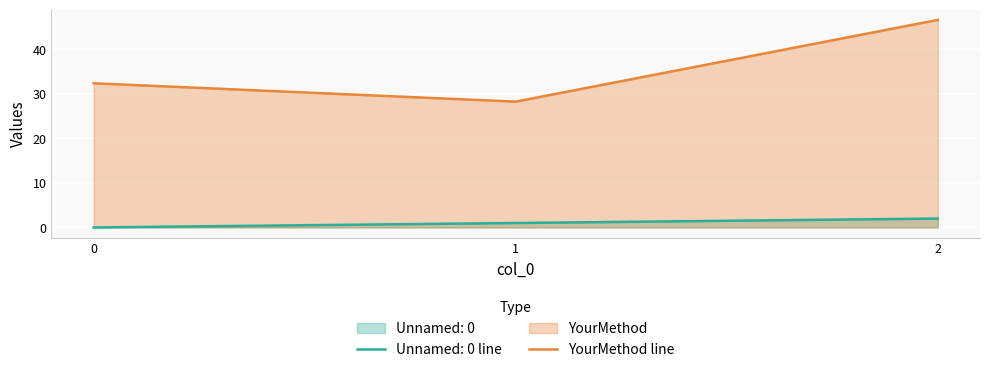

What is the ratio of the value at 0 to the value at 2?

0.7